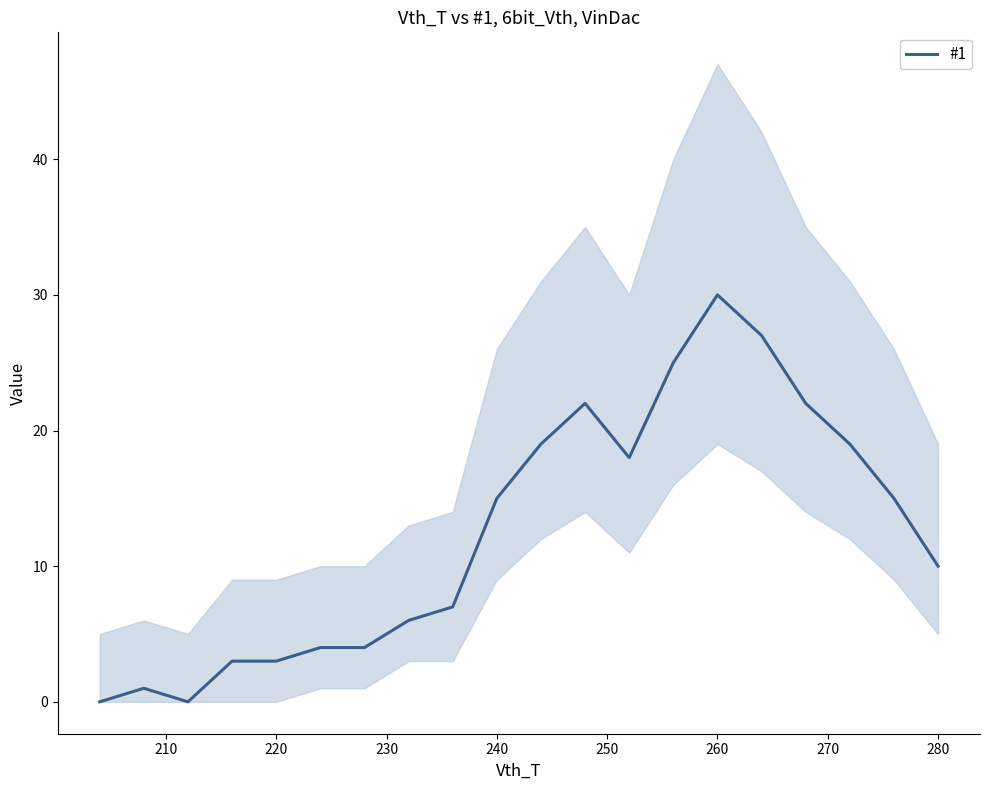

What is the sum of all values?

250